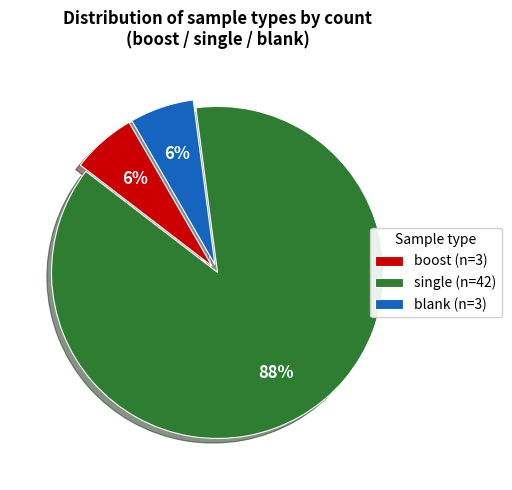

Is it true that boost (n=3) is 6% of the pie?

True